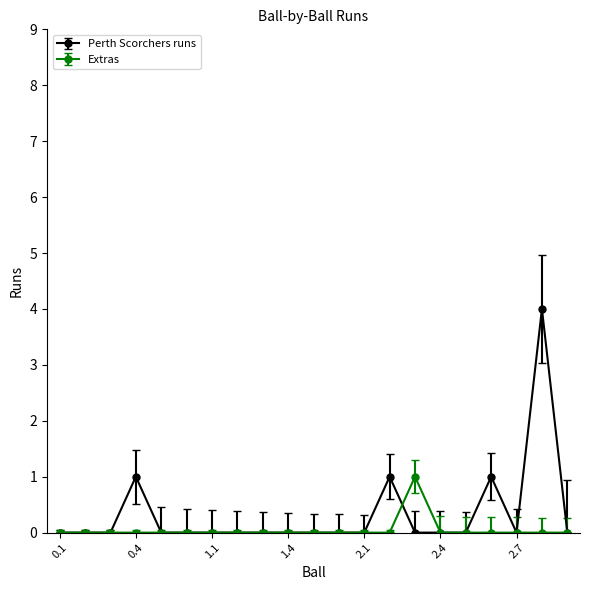

Rank the series by their average value, from highest to lowest.

Perth Scorchers runs, Extras